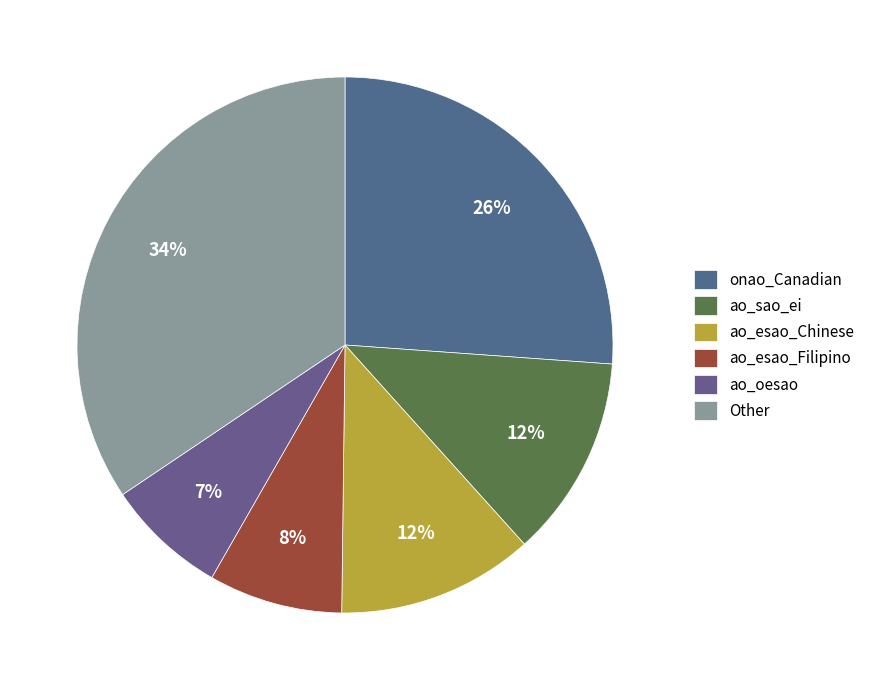

To the nearest percent, what percentage of the pie is ao_oesao?

7%